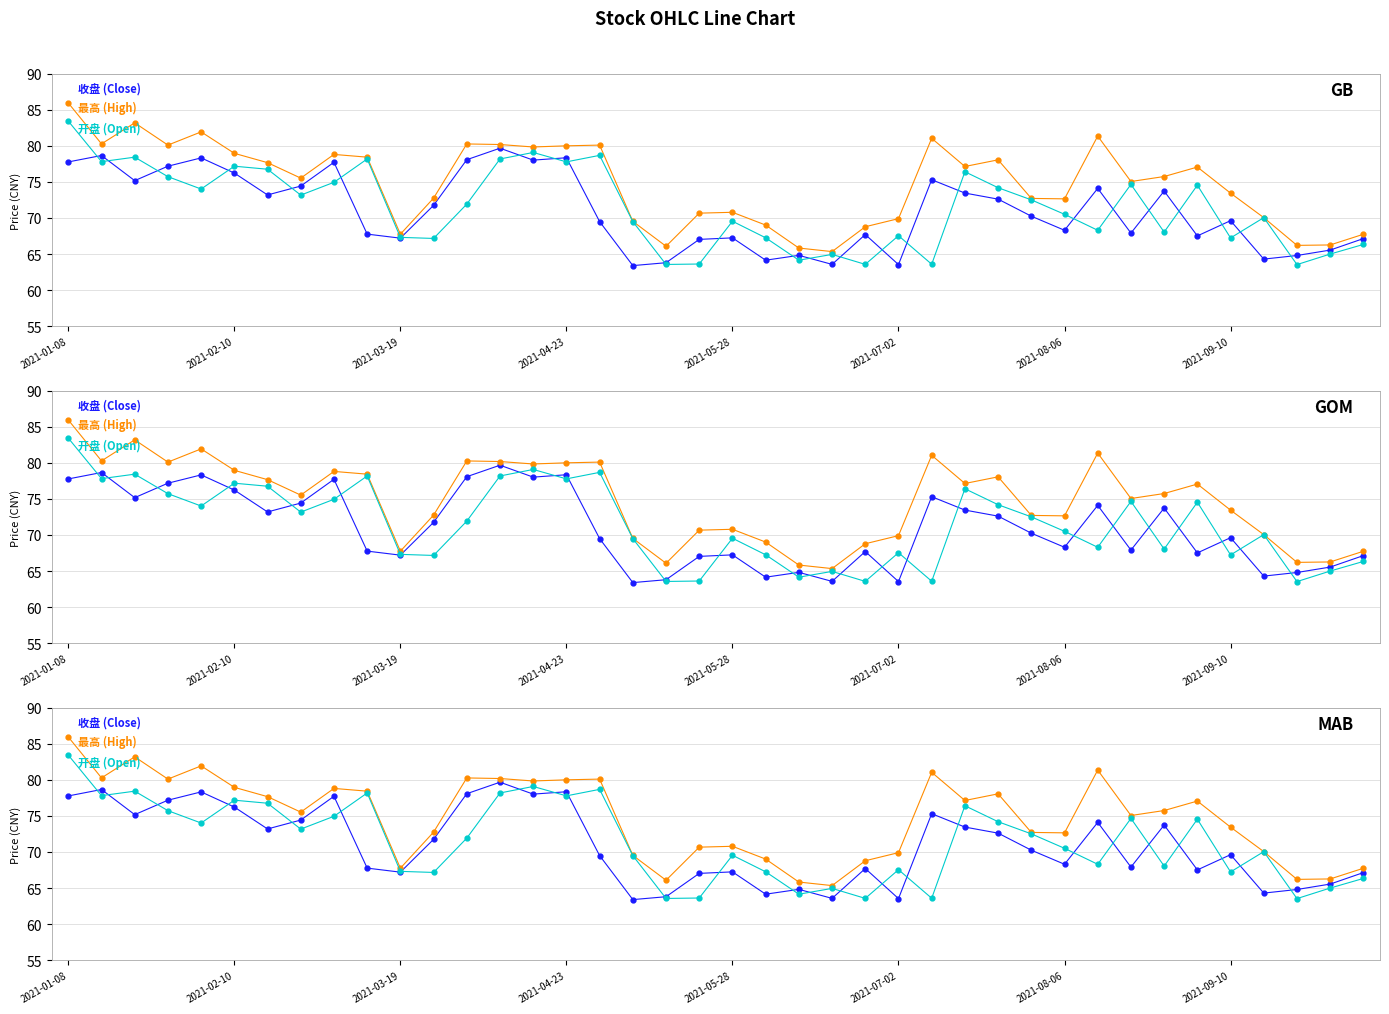

What value does the 最高 series have at 37?

66.2